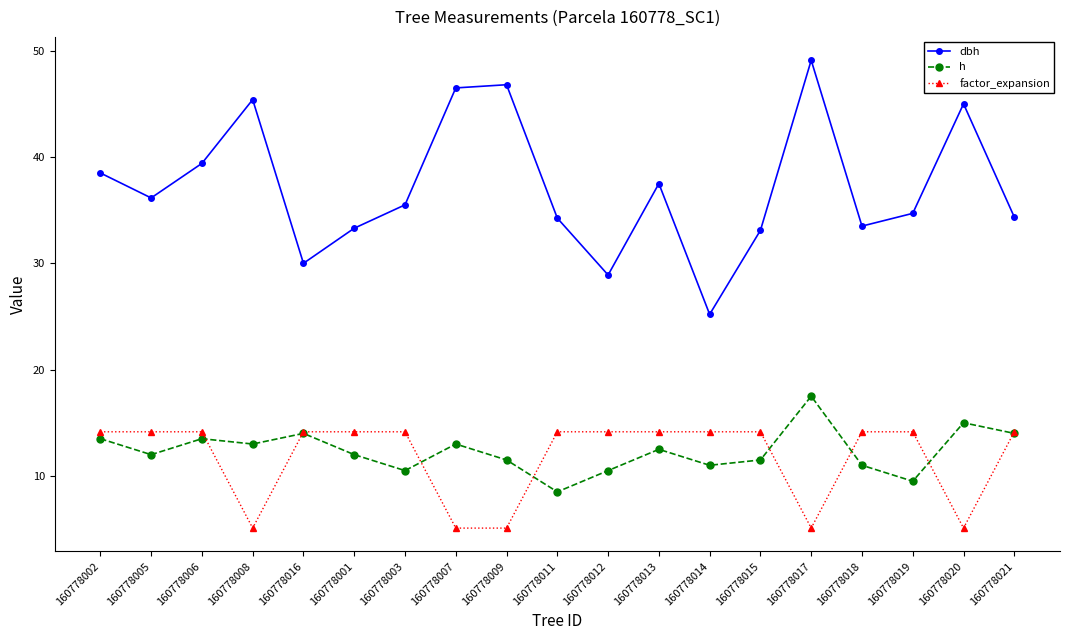

Where does the factor_expansion series first go above 14?

160778002